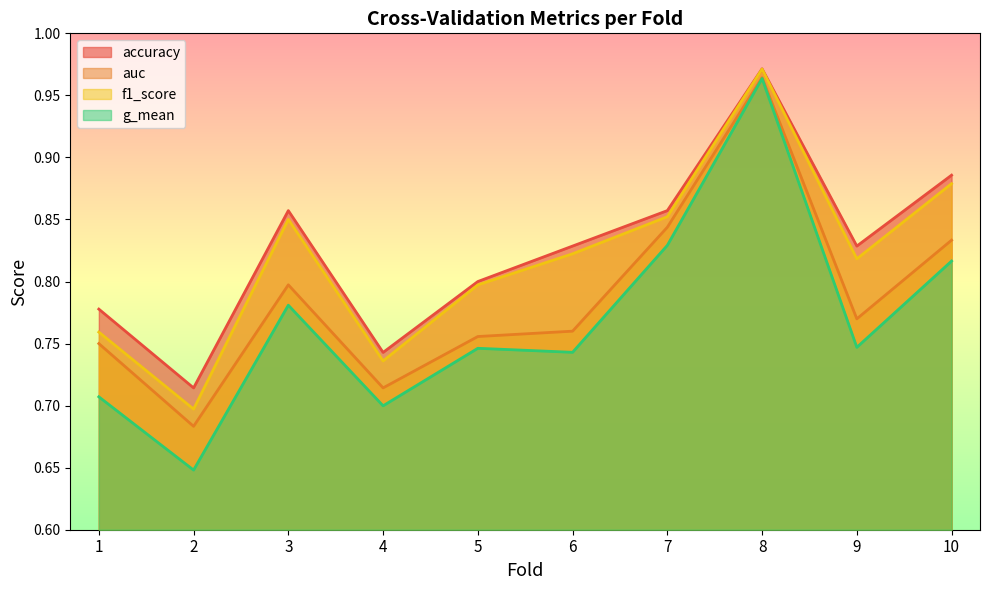

True or false: g_mean has a value of 0.7 at 1.

True